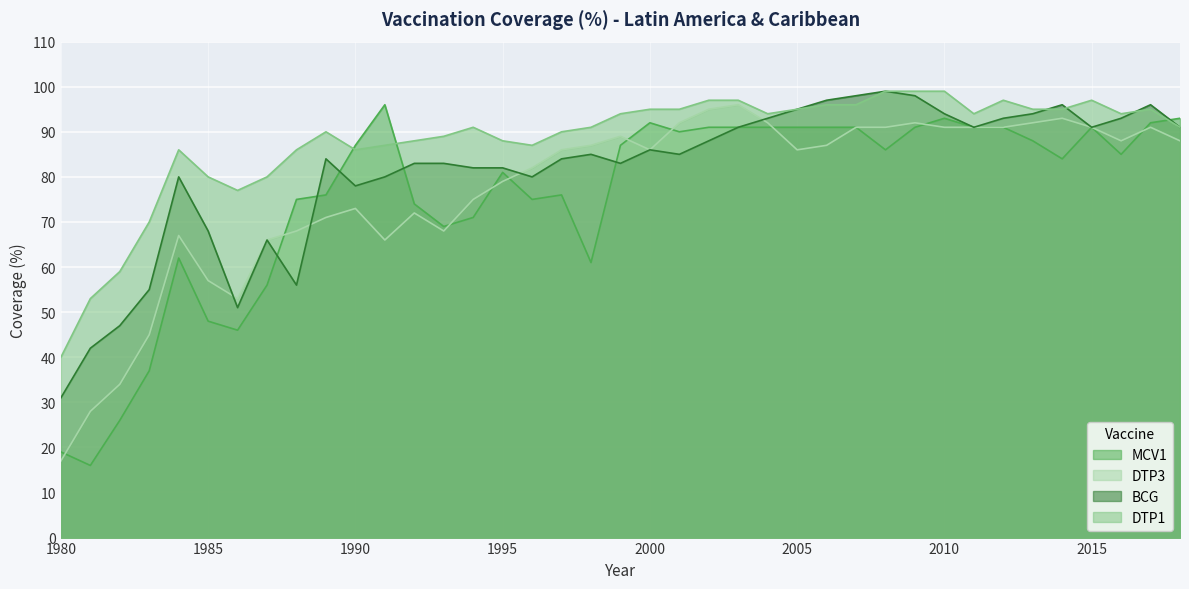

True or false: DTP1 and DTP3 cross at least once.

False